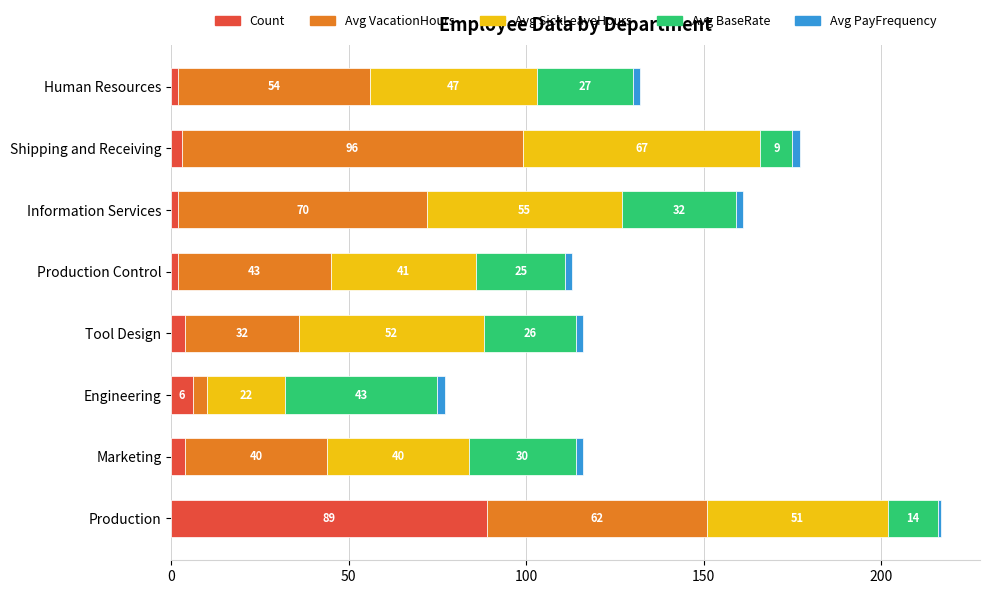

What is the maximum value for Count?

89